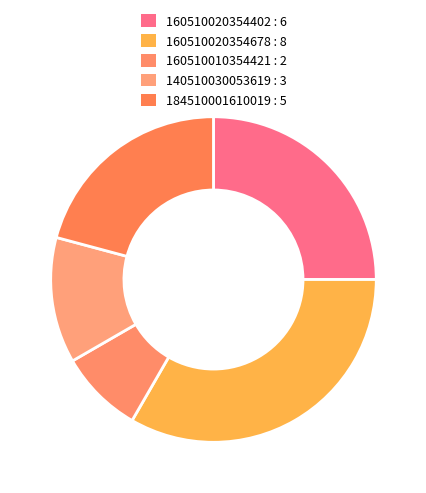

Count the number of slices in the pie.

5